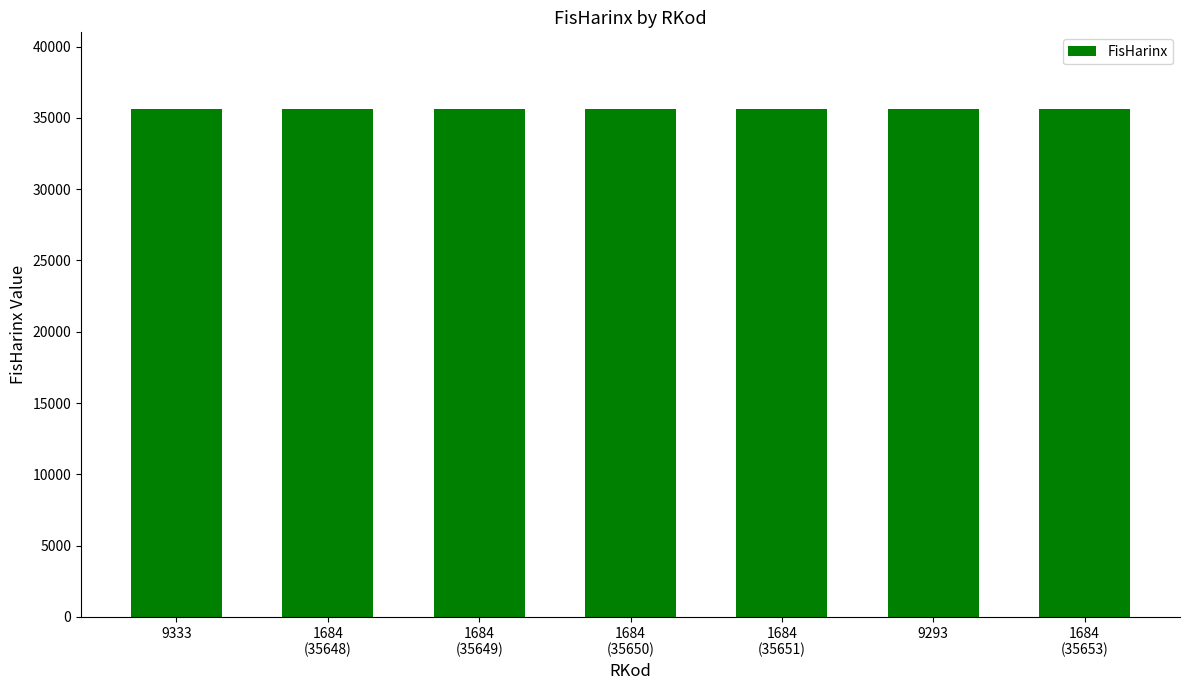

What position from the left is 1684
(35648)?

2